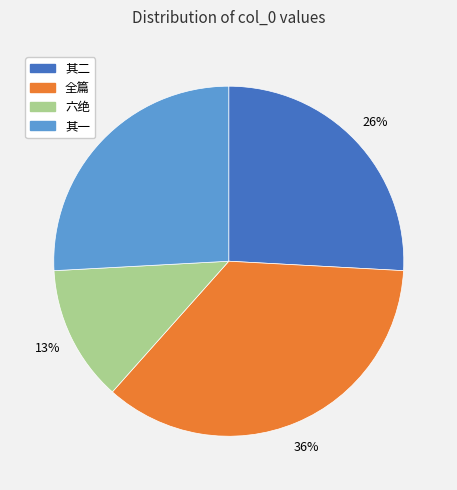

To the nearest percent, what is the average slice percentage?

25%